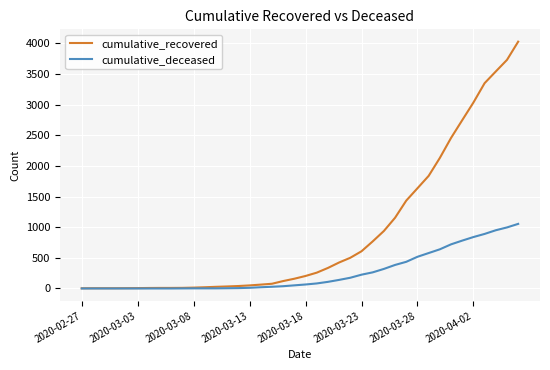

List the series in order of their overall mean, highest first.

cumulative_recovered, cumulative_deceased